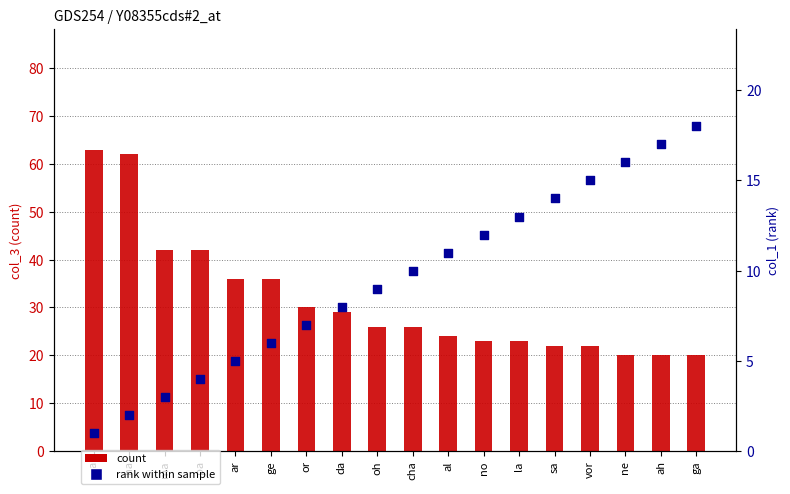

At which category is the sum across all series the highest?

a